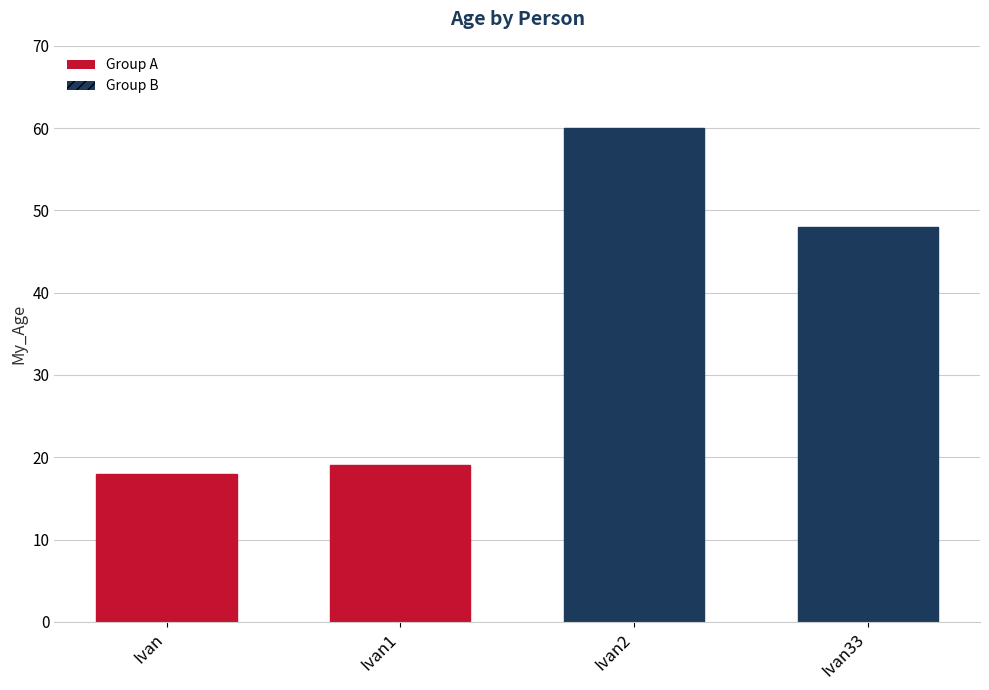

Is it true that the value at Ivan1 is 19?

True